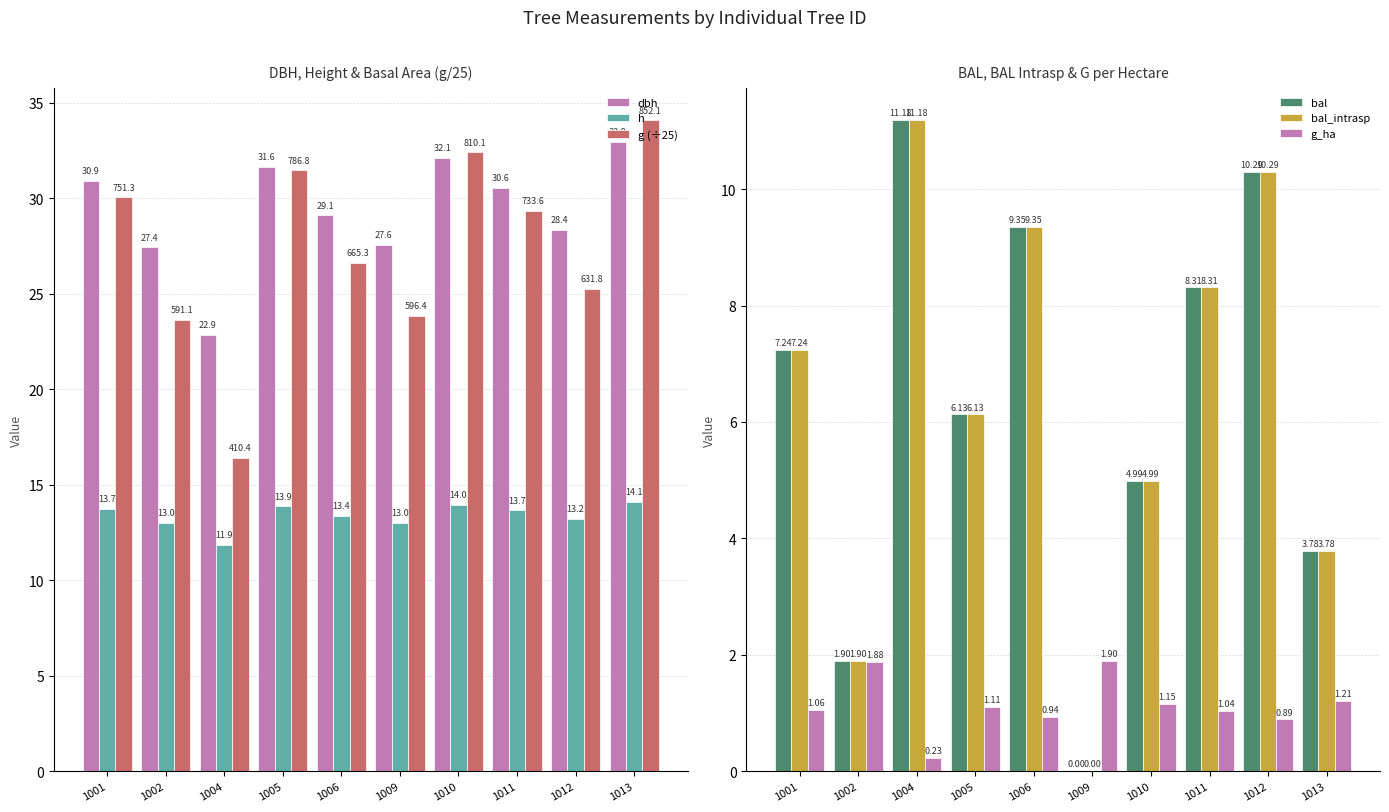

What is the total value across all series at 1011?

91.2